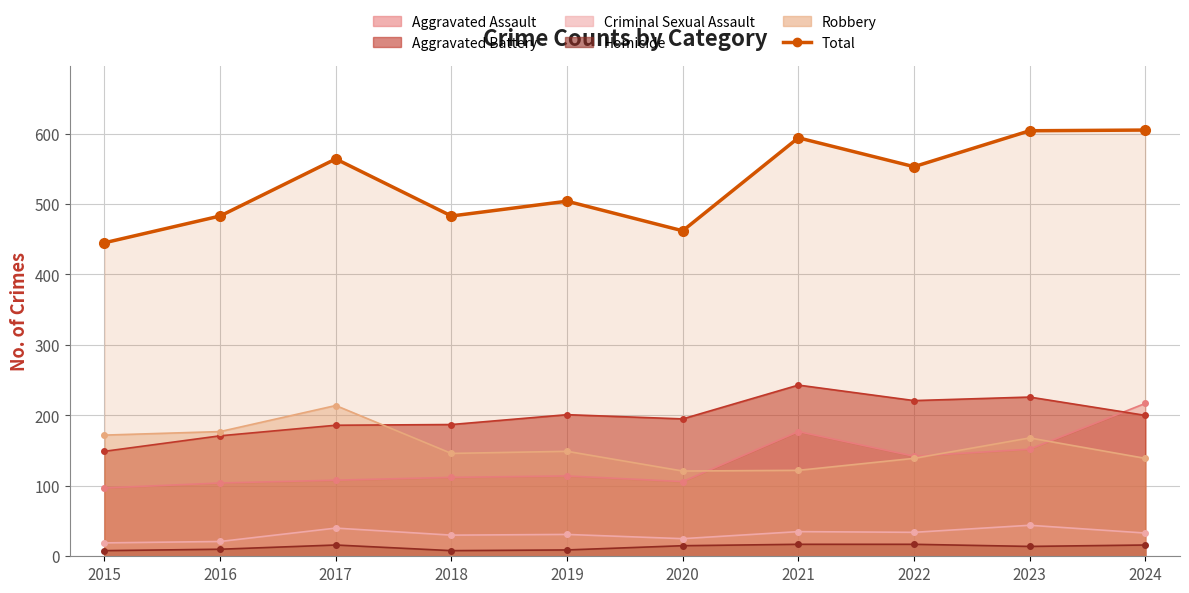

Reading left to right, what are all the values shown in this chart?

2015=445	2016=483	2017=564	2018=483	2019=504	2020=462	2021=594	2022=553	2023=604	2024=605